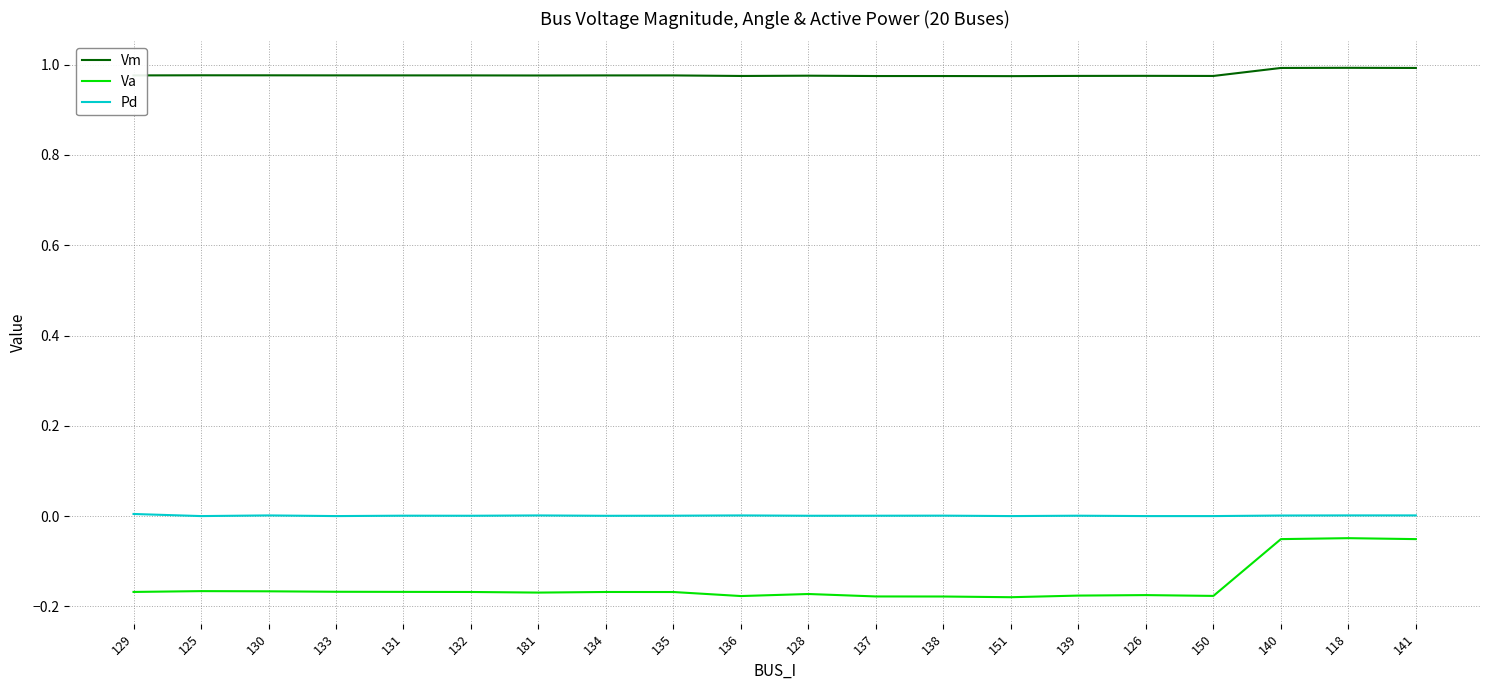

What are all the series names shown in the legend?

Vm, Va, Pd